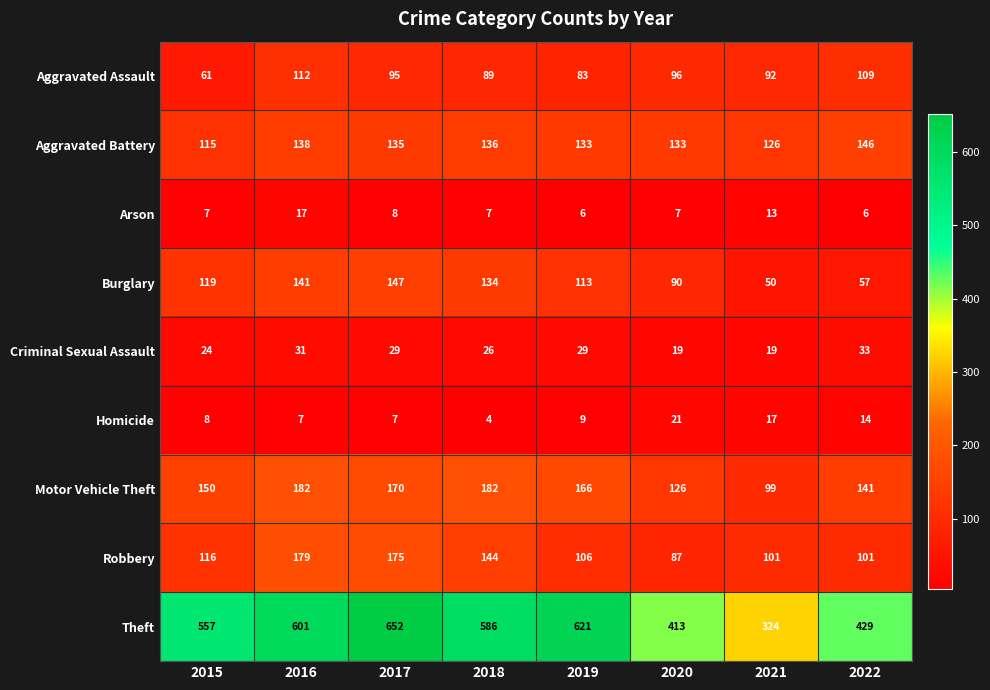

What is the difference between the second highest and second lowest values in the Motor Vehicle Theft series?

56